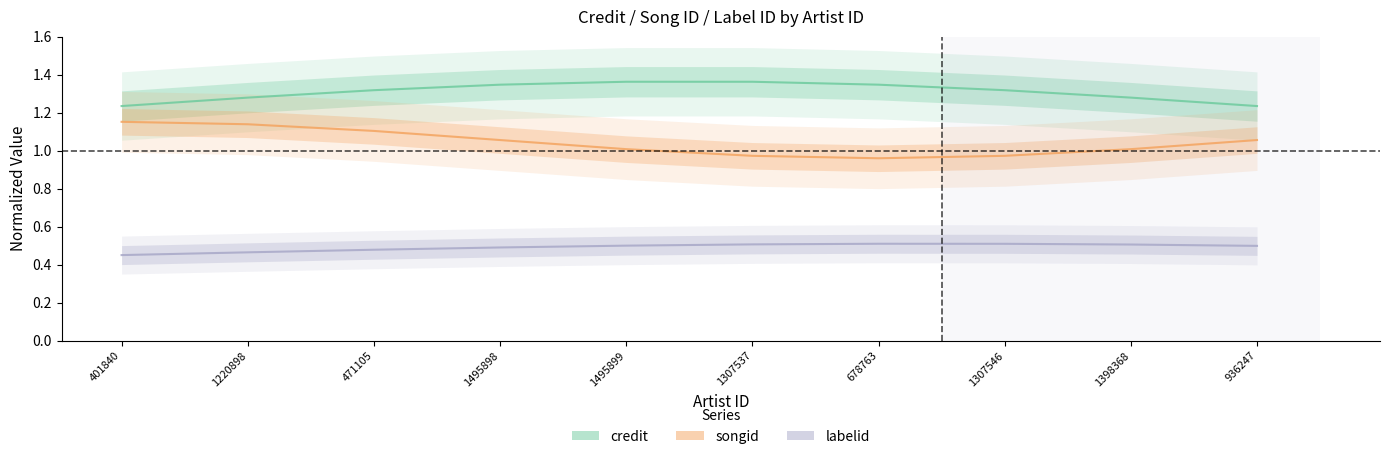

Which series changed the most between 678763 and 936247?

credit